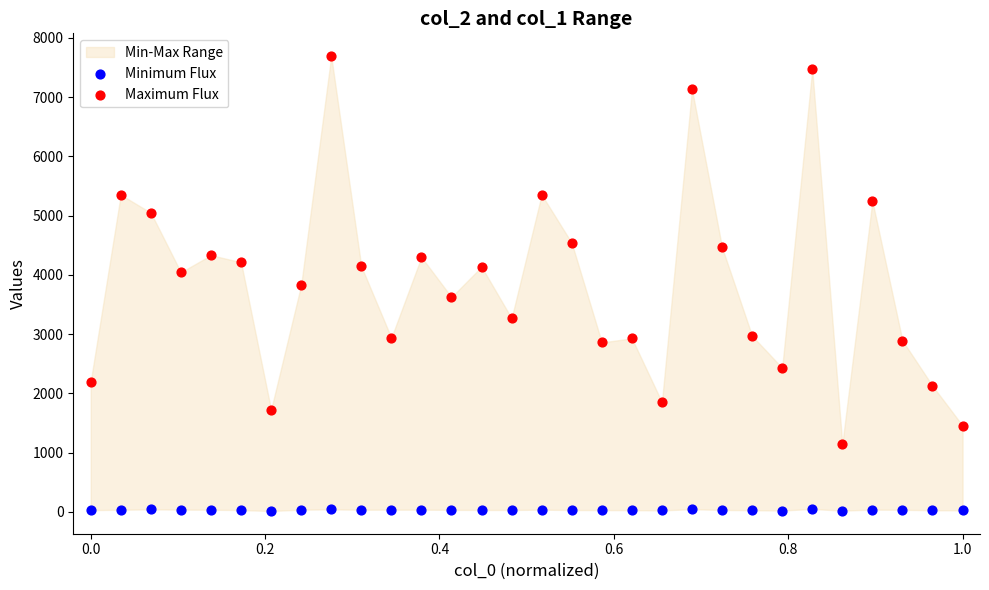

Across all data points, what is the range of Y values (max minus min)?

7678